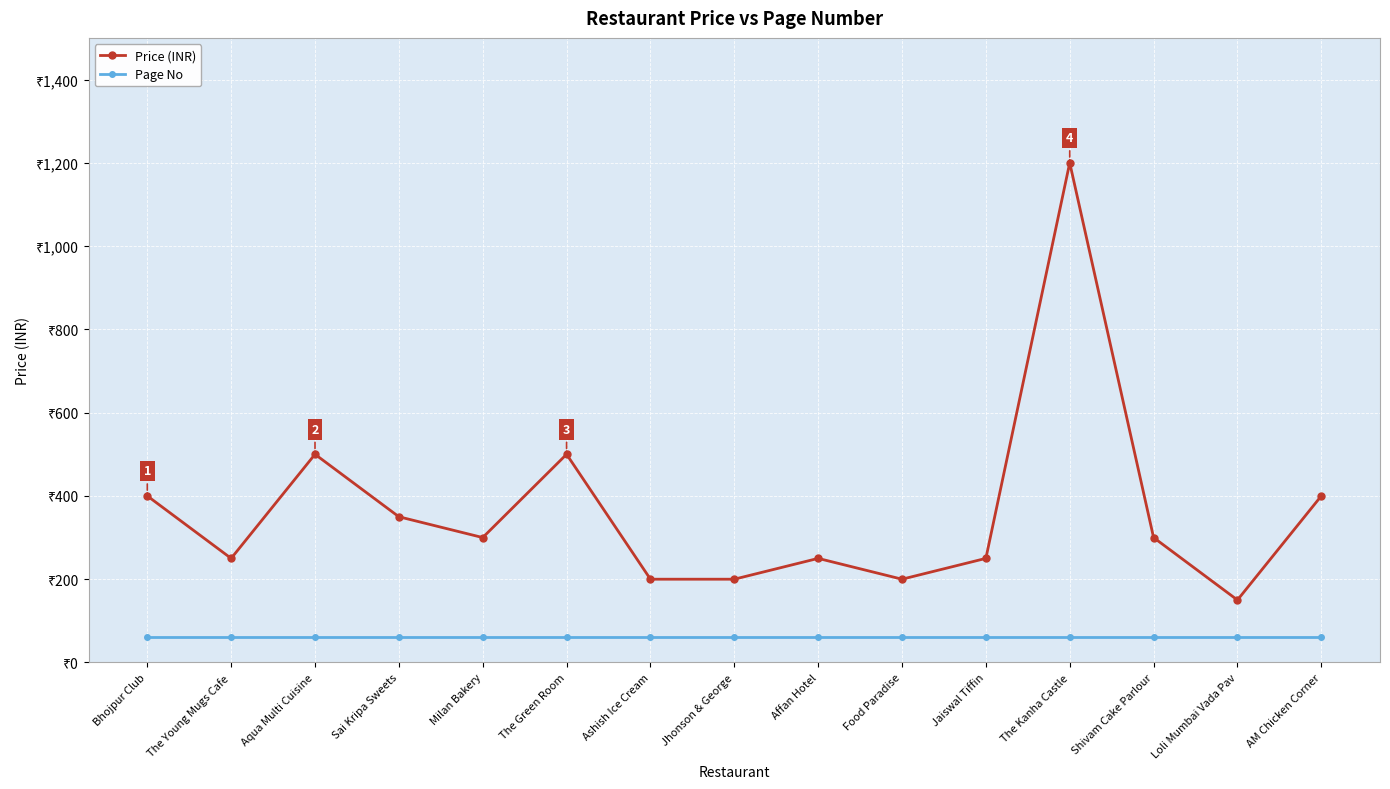

What are all the series names shown in the legend?

Price (INR), Page No